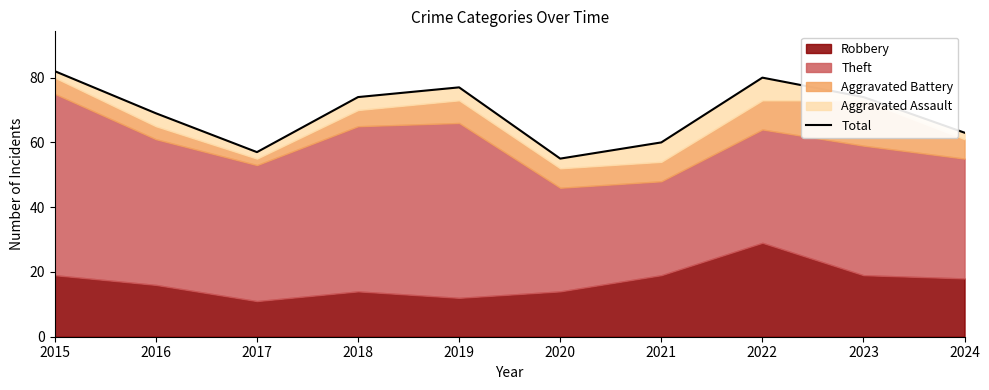

What is the difference between the values at 2015 and 2022?

2